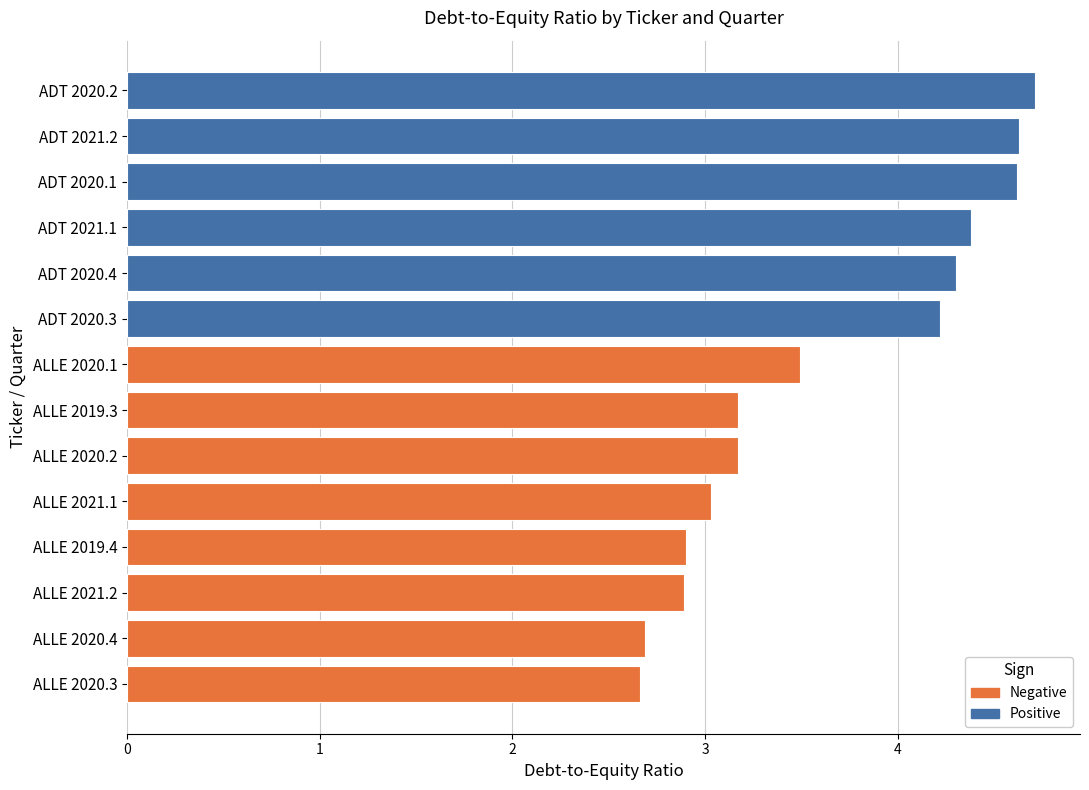

What is the average value?

3.6